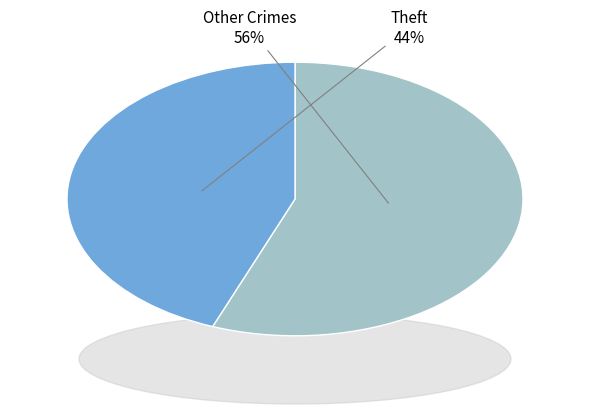

Approximately how many times larger is the value at Theft compared to Other Crimes?

0.8